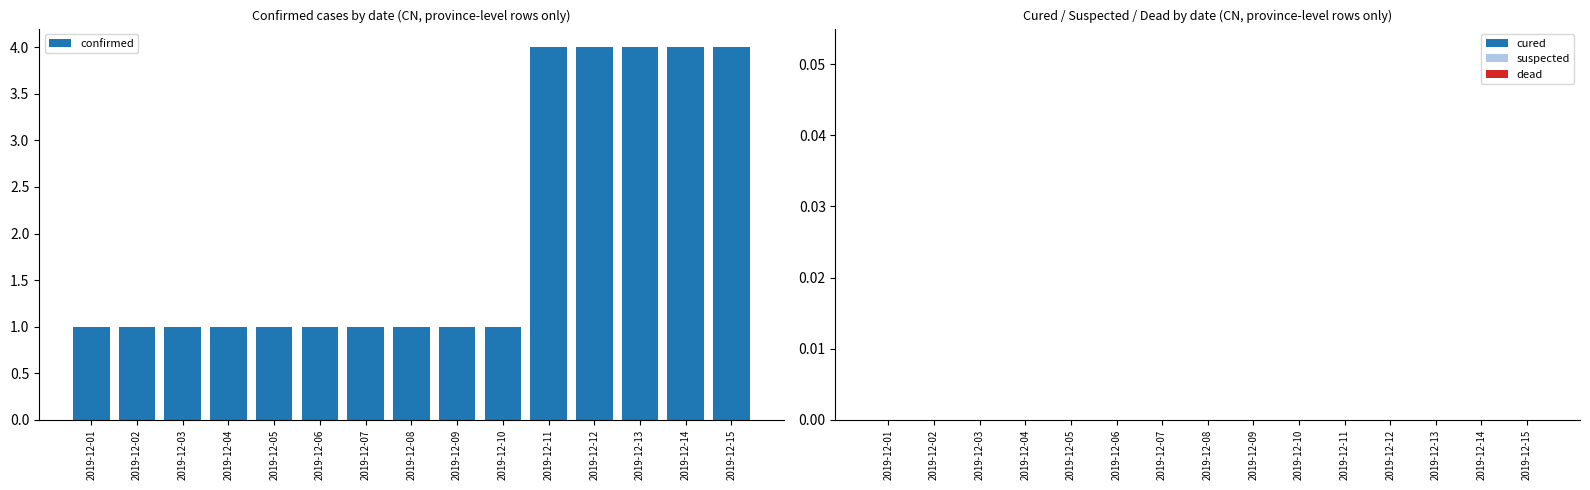

Between 2019-12-15 and 2019-12-10, which is larger?

2019-12-15